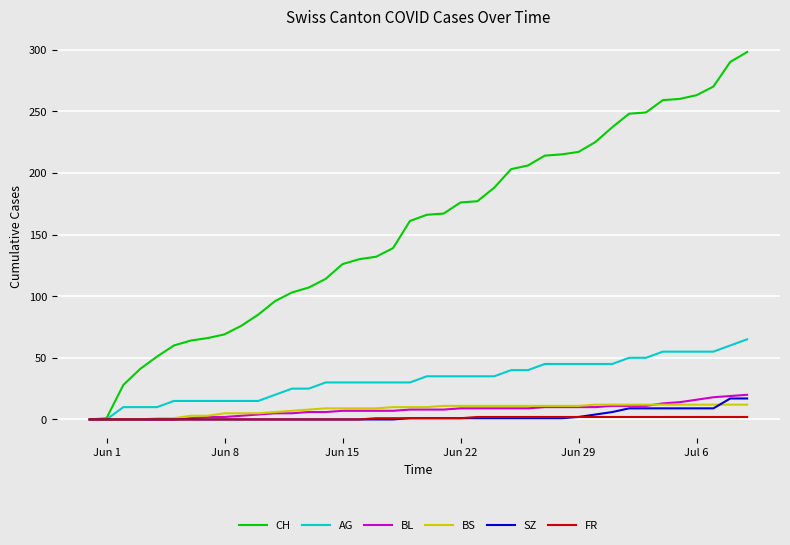

Which series has the largest total across all categories?

CH